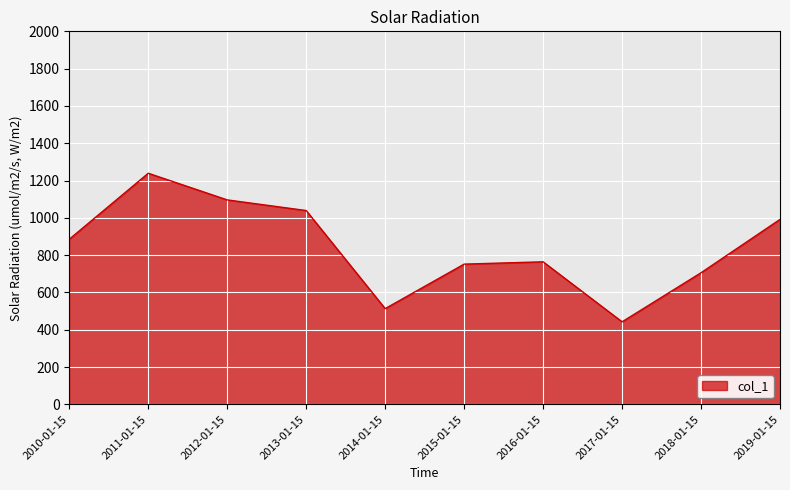

Which category has the lowest value across all series?

2017-01-15